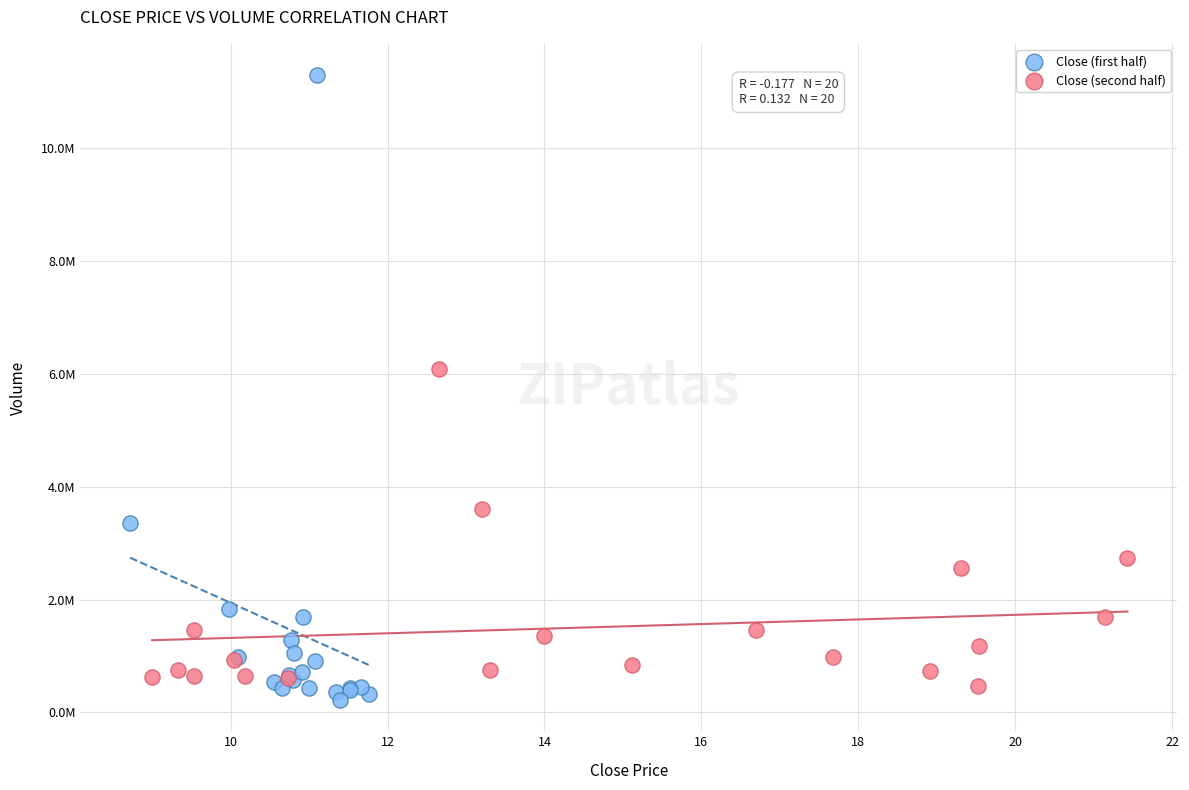

Which series has the widest spread of Y values?

Close (first half)